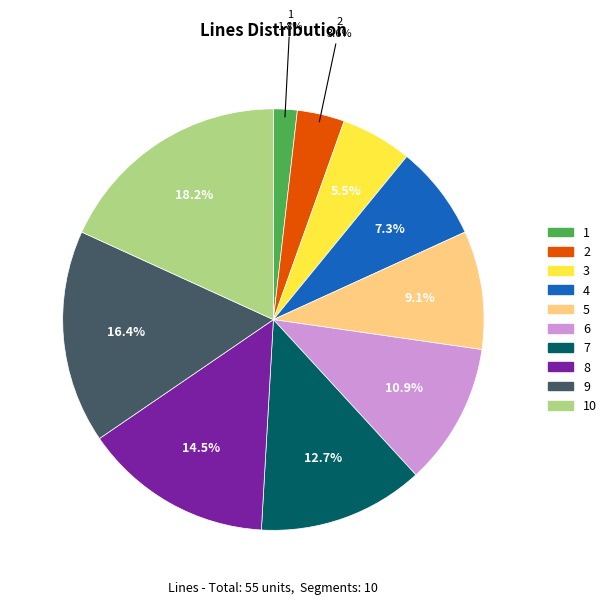

Does any single category account for the majority?

No